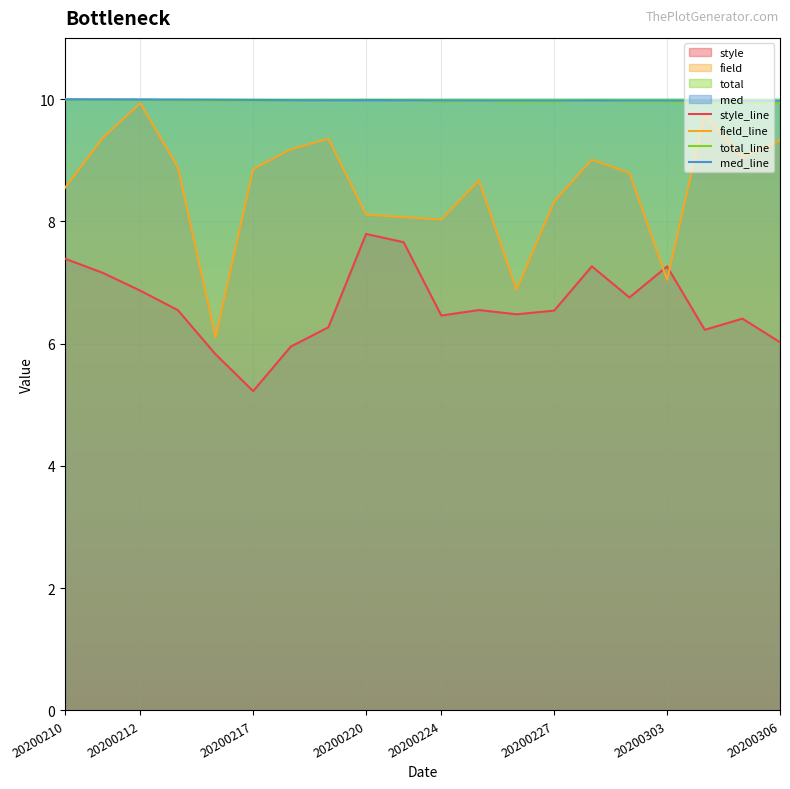

The total_line series shows 10.0 at 20200210. True or false?

True